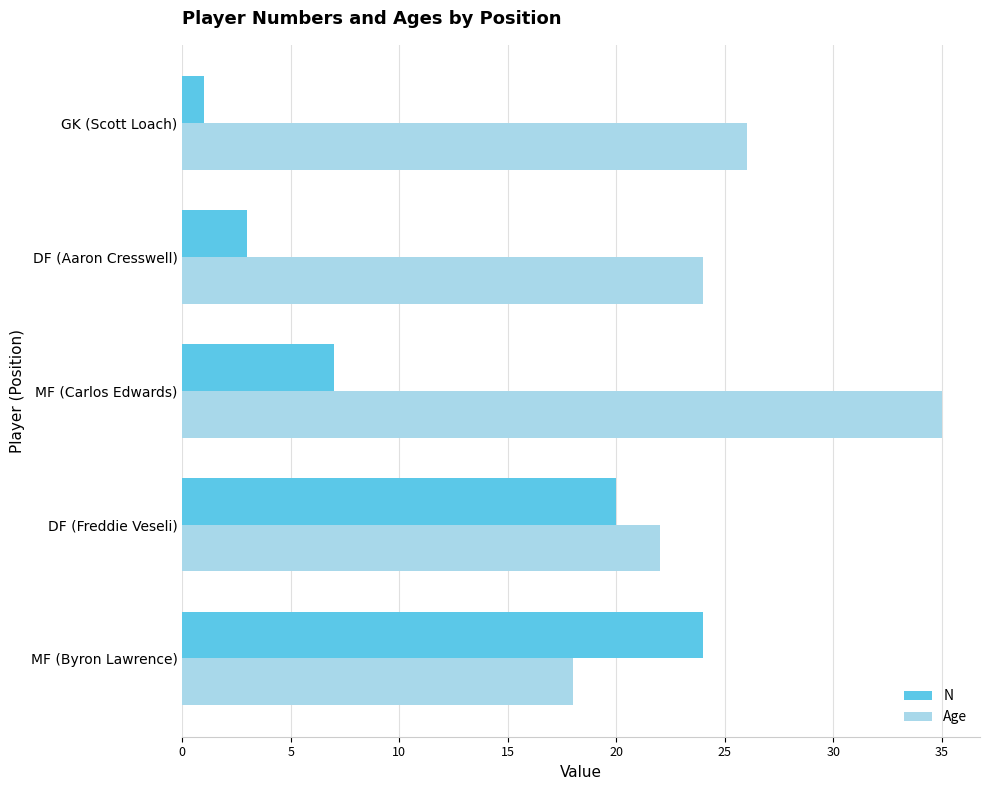

Count the number of categories in the chart.

5